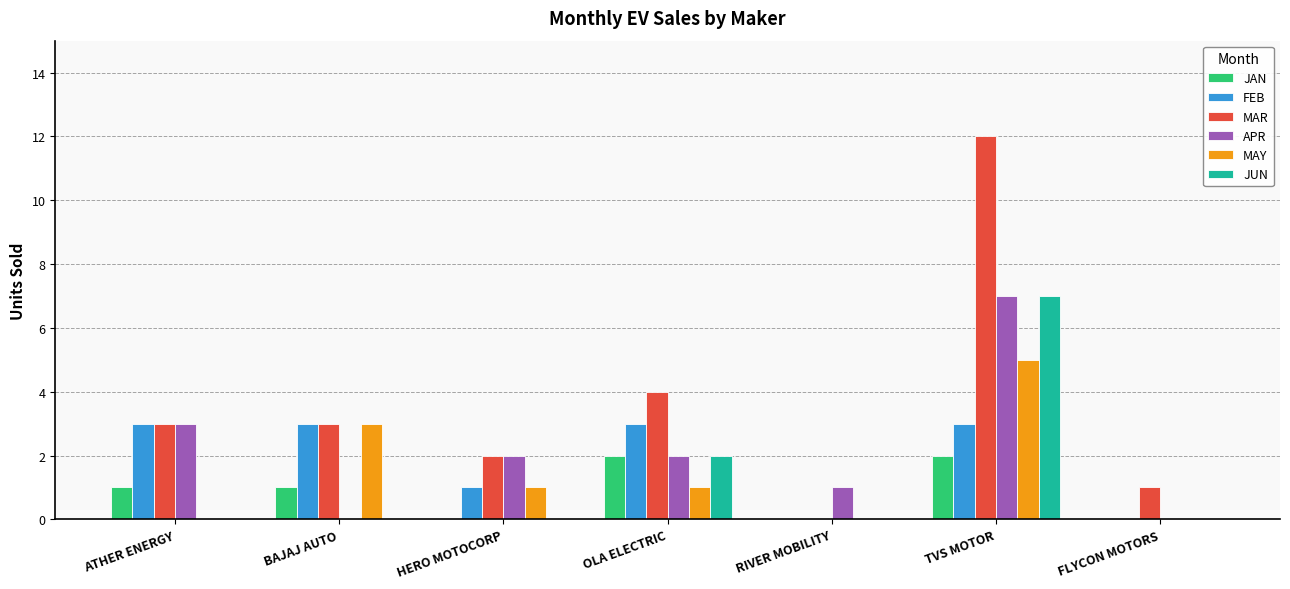

How many positive values does the MAR series have?

6